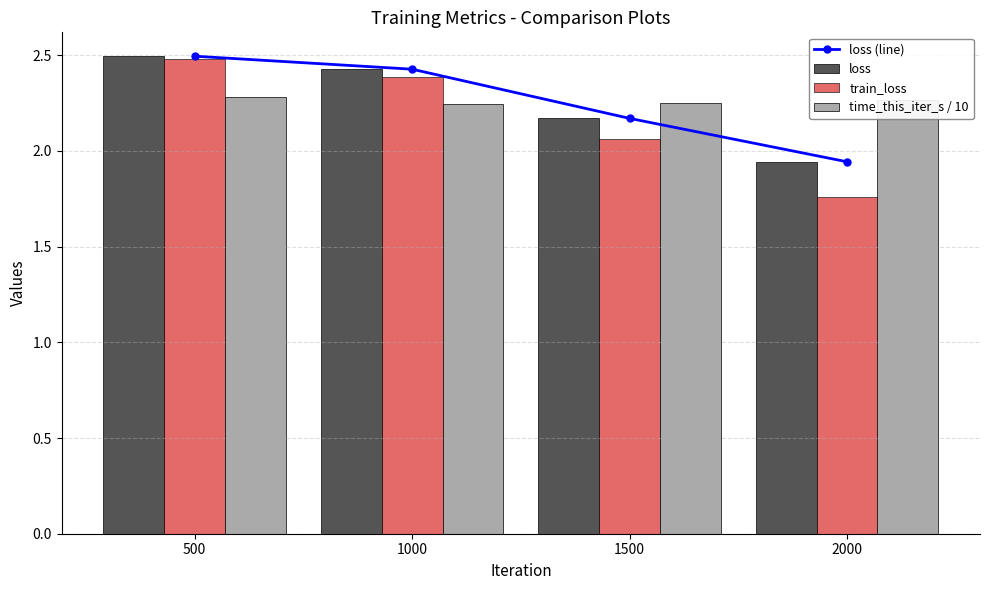

How many data points in loss are less than 2?

1